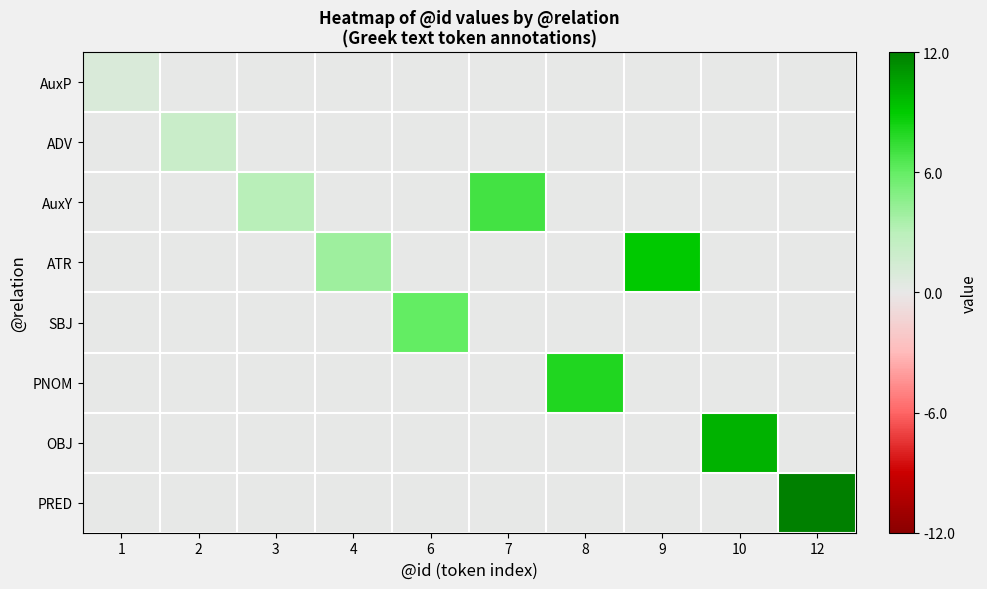

Which series has the largest total across all categories?

ATR